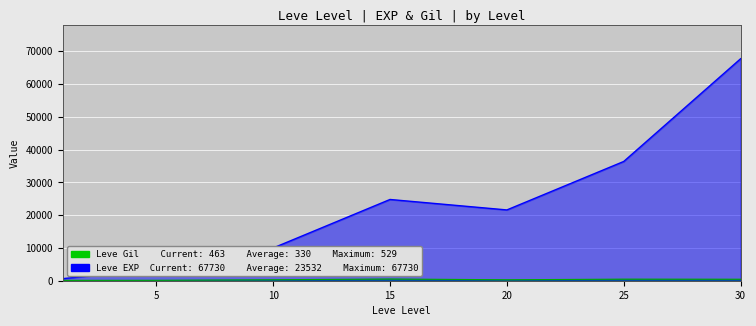

Is the value of Leve EXP at 5 greater than the value of Leve Gil at 1?

Yes